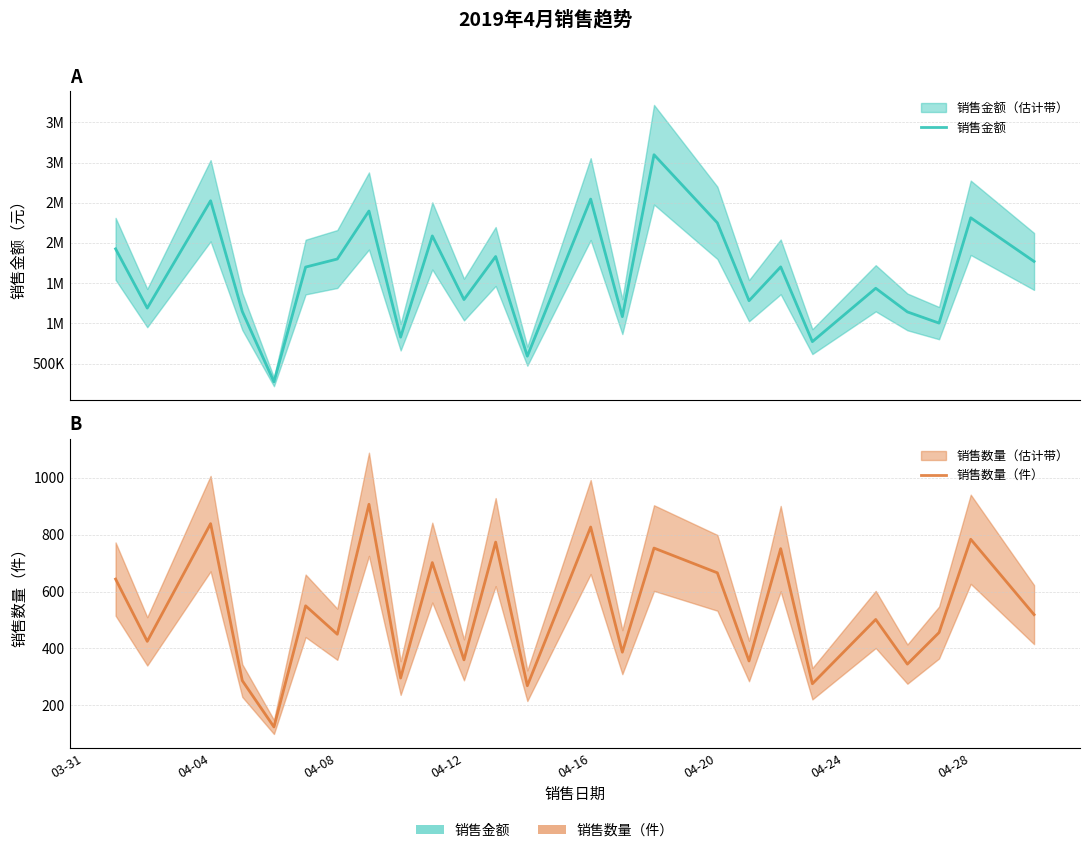

How many interior local peaks does the 销售数量（件） series have?

10